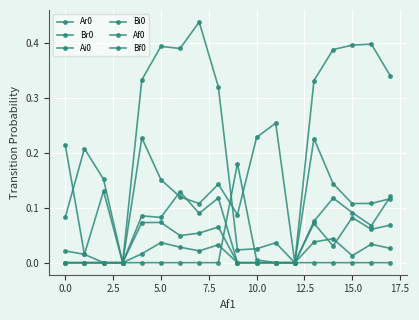

Which series has the largest total across all categories?

Ar0